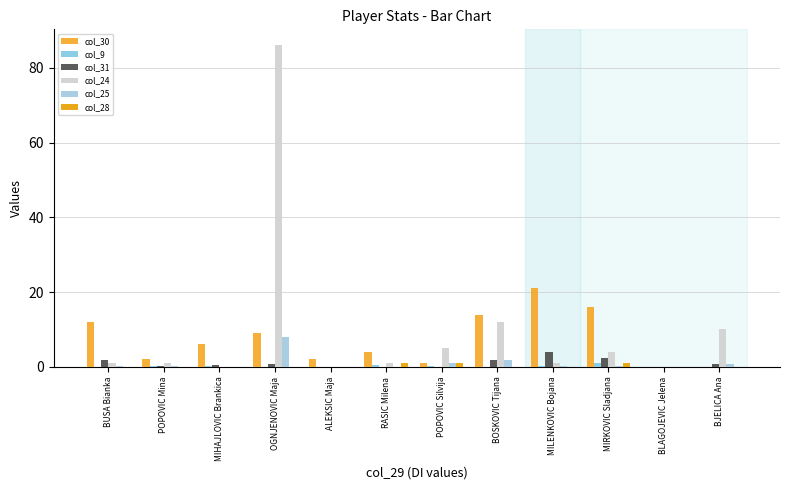

Are the bars horizontal?

No